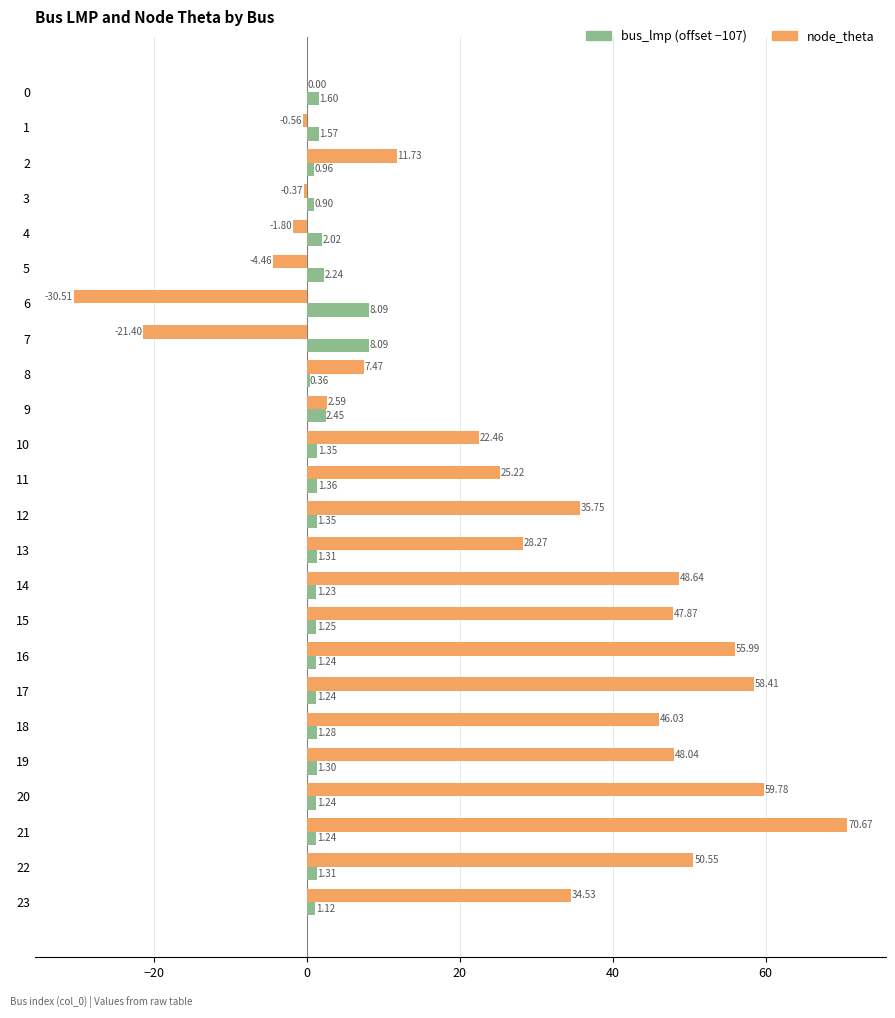

Which category has the highest value across all series?

21